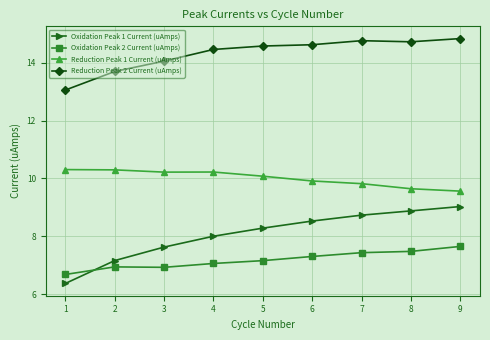

True or false: Reduction Peak 1 Current (uAmps) and Oxidation Peak 2 Current (uAmps) intersect in this chart.

False